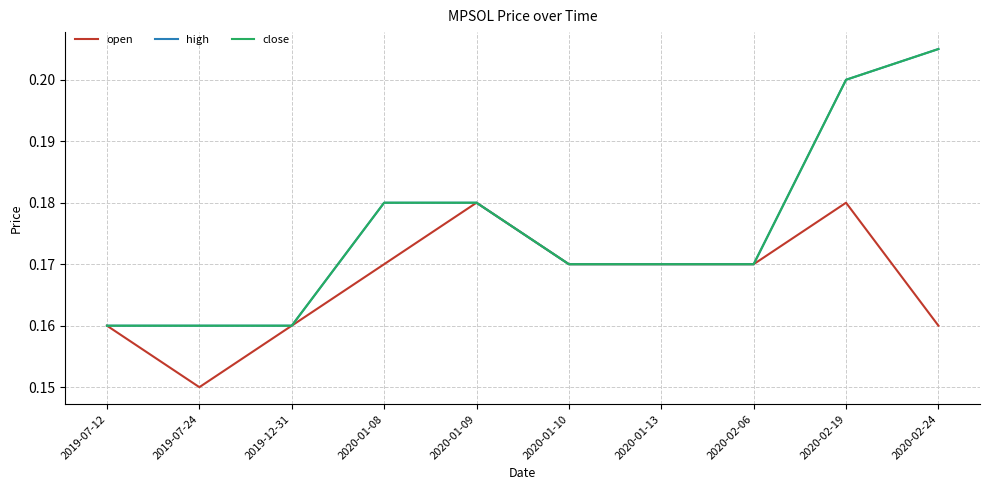

Which series has the largest total across all categories?

high